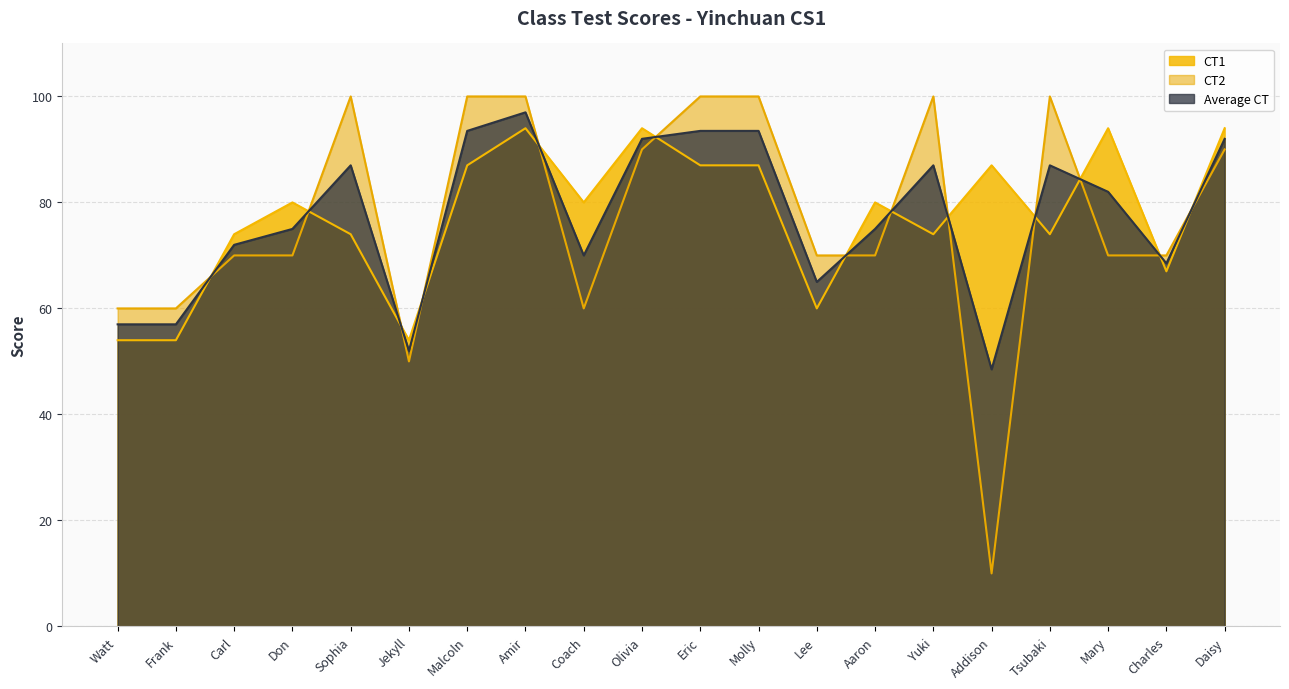

What is the maximum value for CT2?

100.0